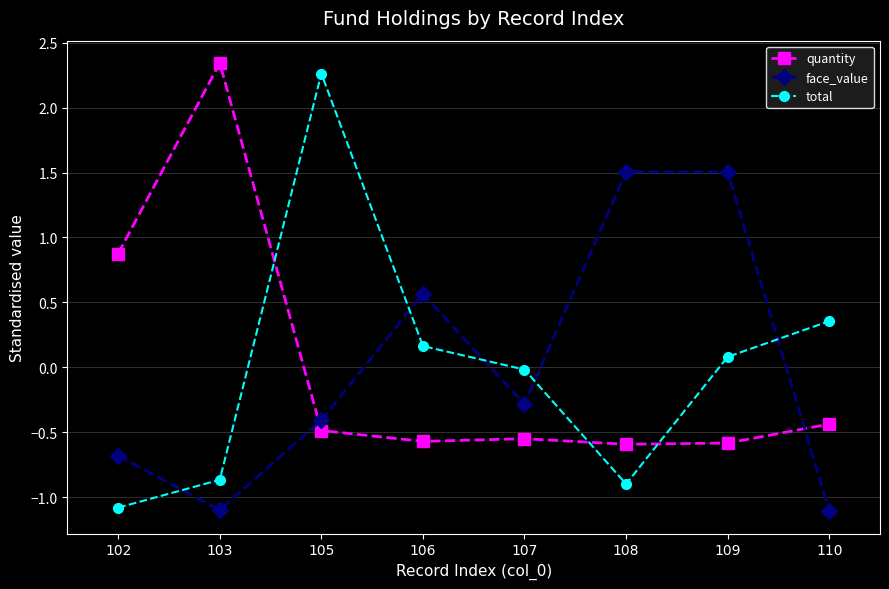

What is the smallest value displayed?

-1.1